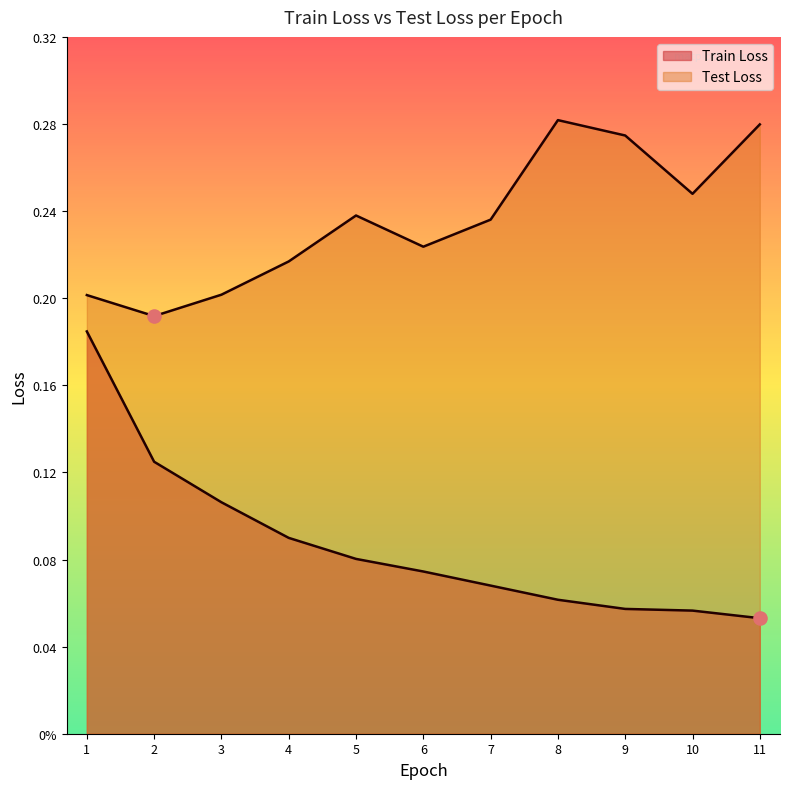

At how many categories does at least one series exceed 0?

11